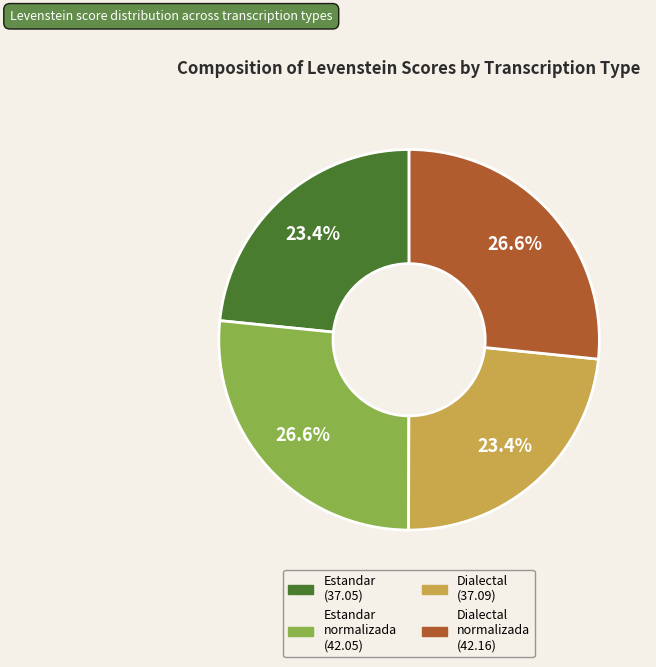

Is there a majority slice in this chart?

No